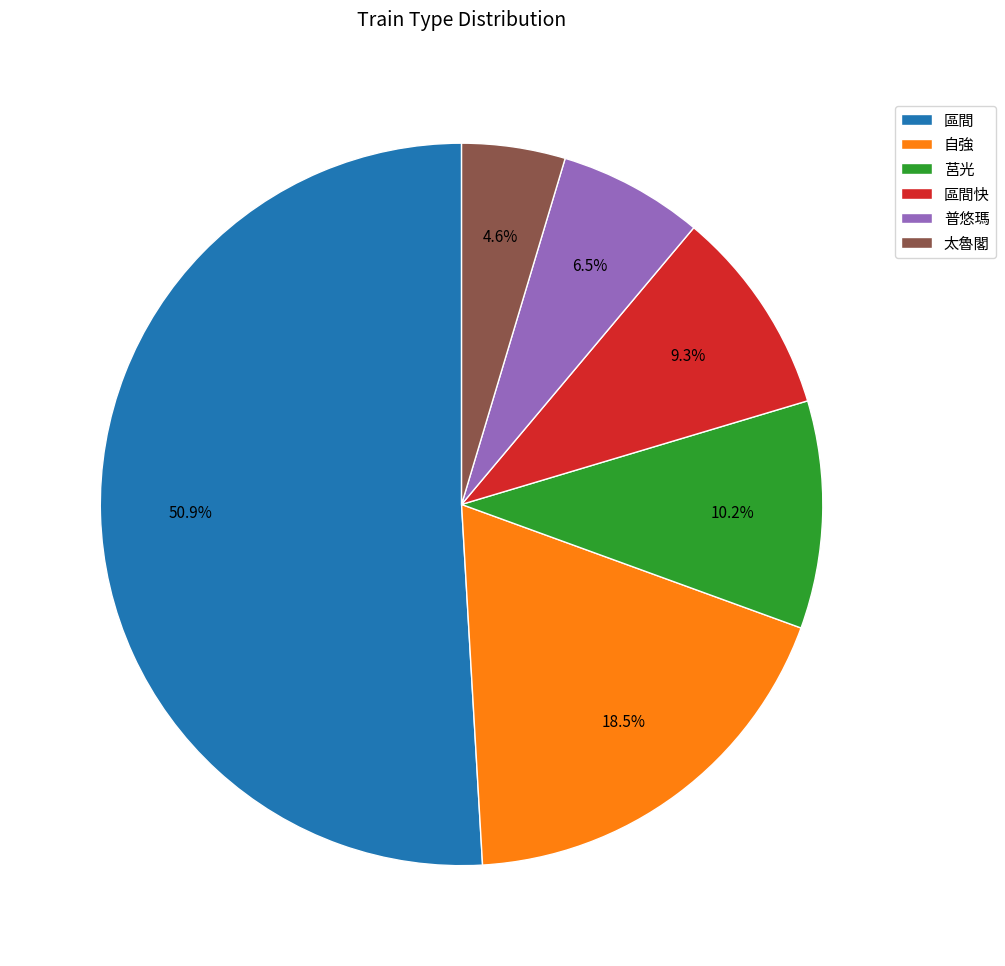

True or false: 太魯閣 accounts for 11% of the total.

False